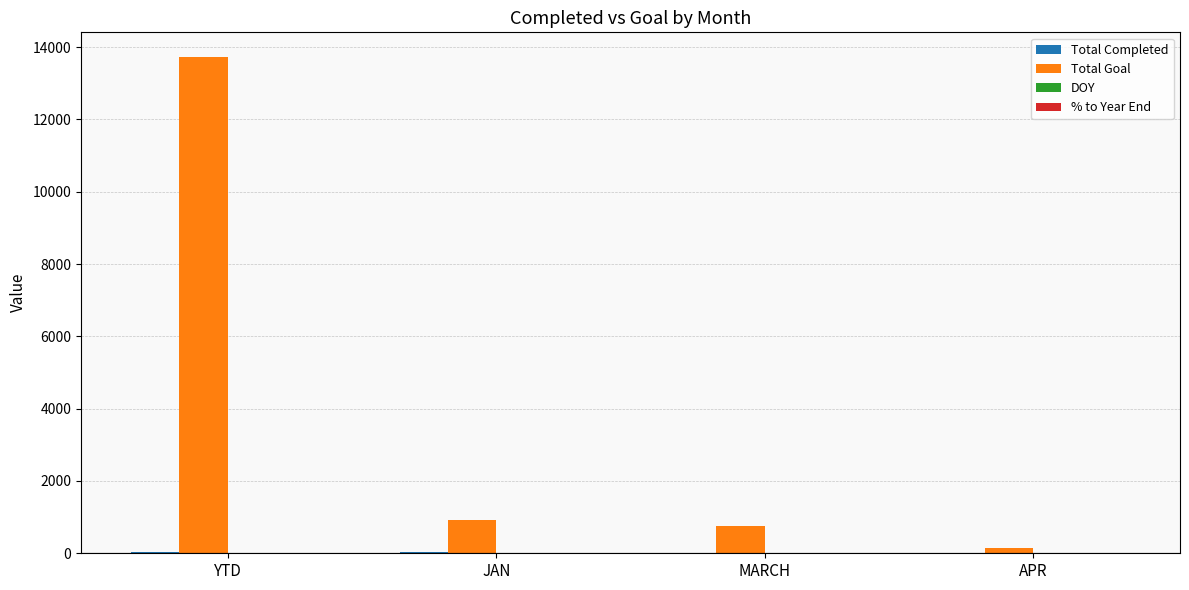

The Total Goal series shows 13721.0 at YTD. True or false?

True